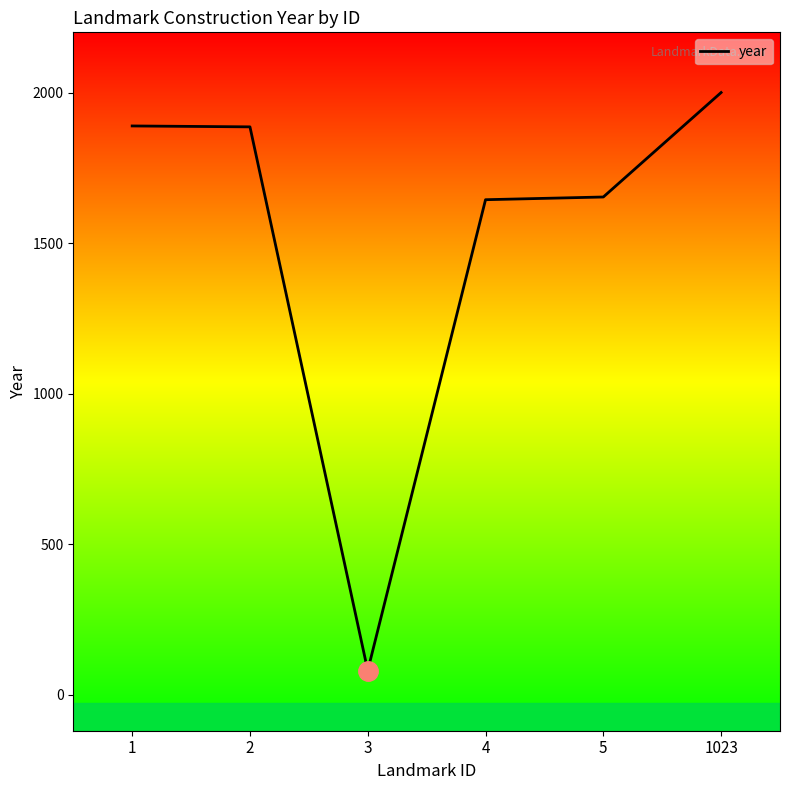

Is it true that the value at 5 is 2626?

False